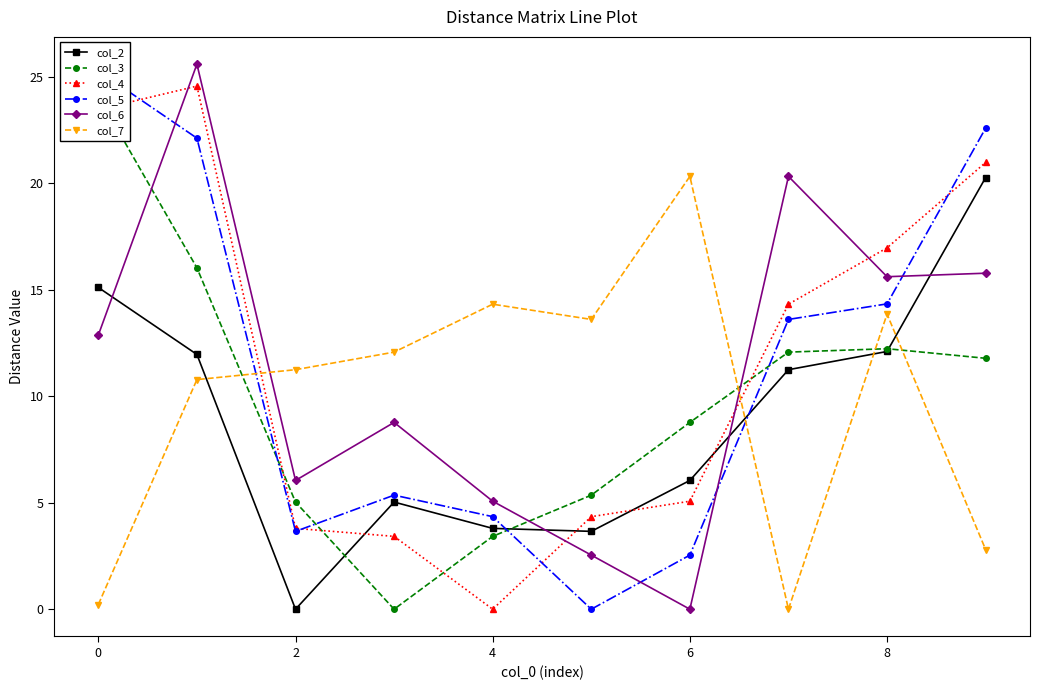

At which label does col_2 reach its minimum?

2